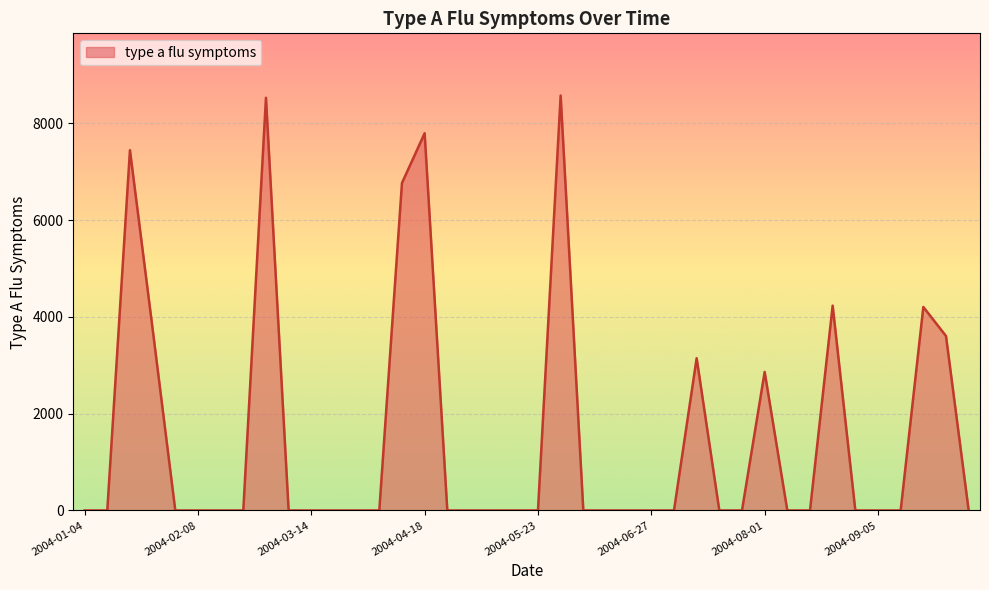

What is the greatest value displayed?

8573.5